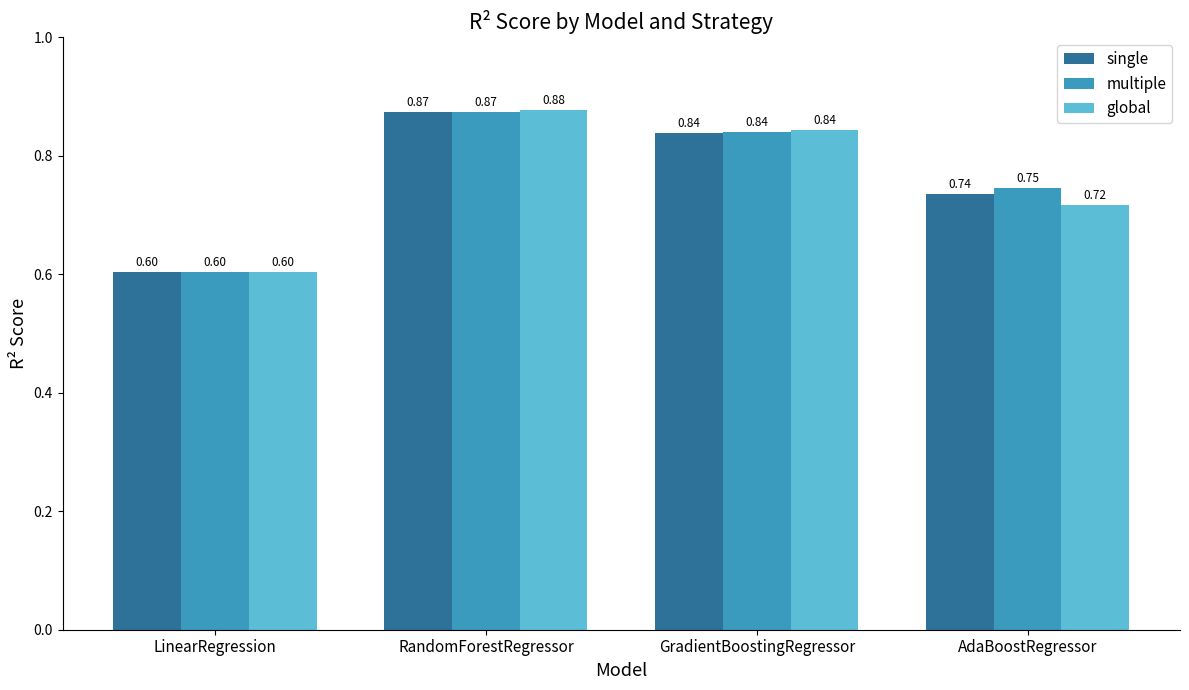

What position from the right is AdaBoostRegressor?

1